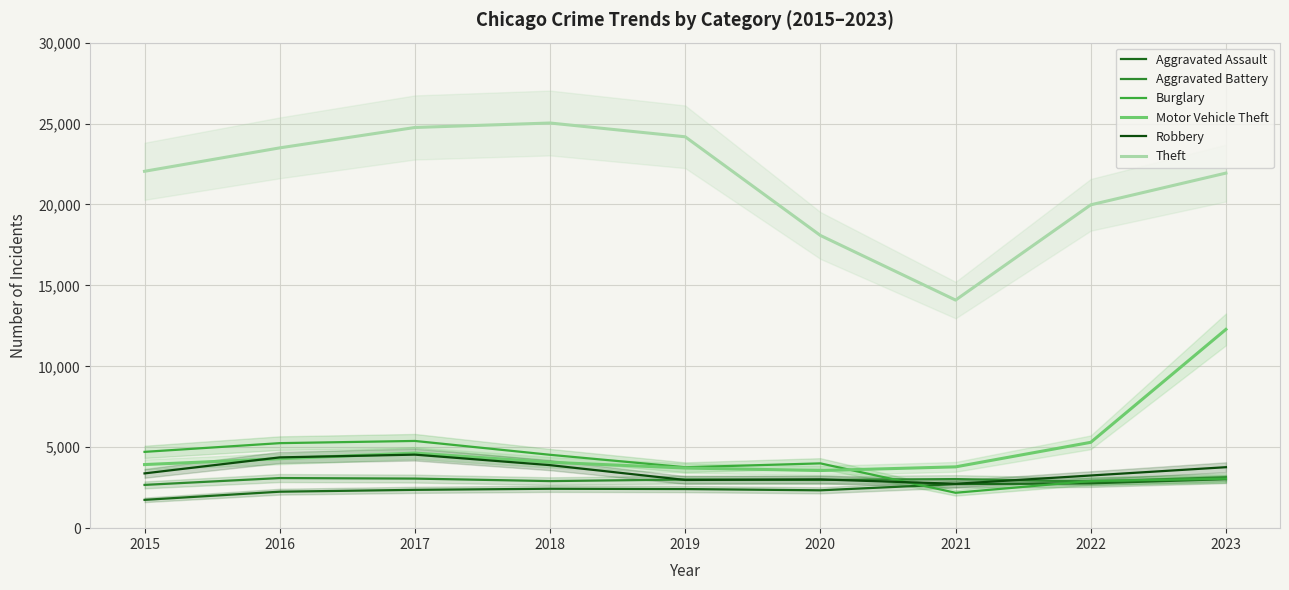

Reading right to left, what are all the values shown in this chart?

Aggravated Assault: 3028	2769	2722	2339	2417	2435	2368	2253	1749
Aggravated Battery: 3147	2882	3033	2979	3004	2908	3063	3096	2673
Burglary: 3053	2915	2187	4003	3764	4533	5389	5253	4714
Motor Vehicle Theft: 12282	5304	3788	3561	3716	4070	4640	4291	3930
Robbery: 3767	3254	2741	3014	2978	3894	4543	4373	3384
Theft: 21939	19978	14093	18085	24181	25033	24757	23497	22050